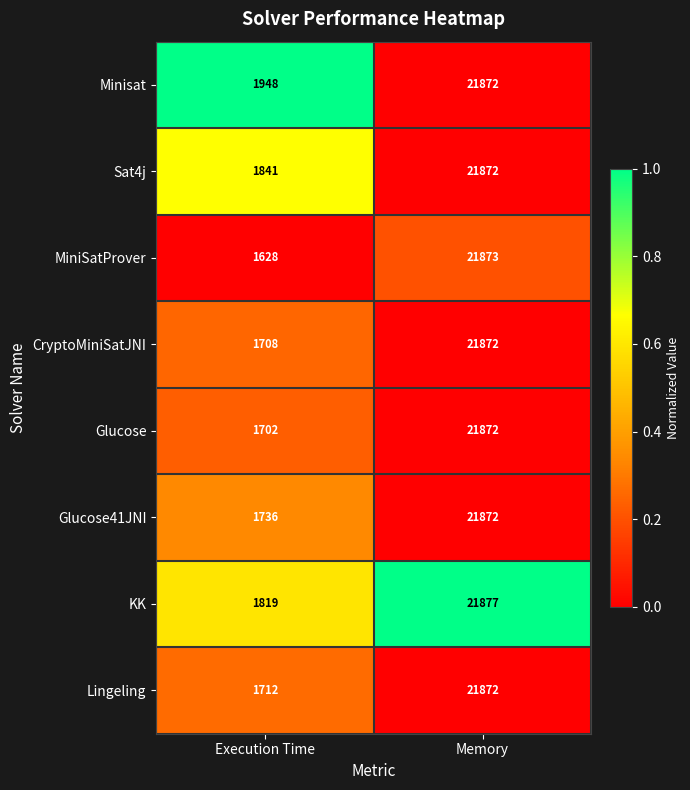

What is the greatest value displayed?

21877